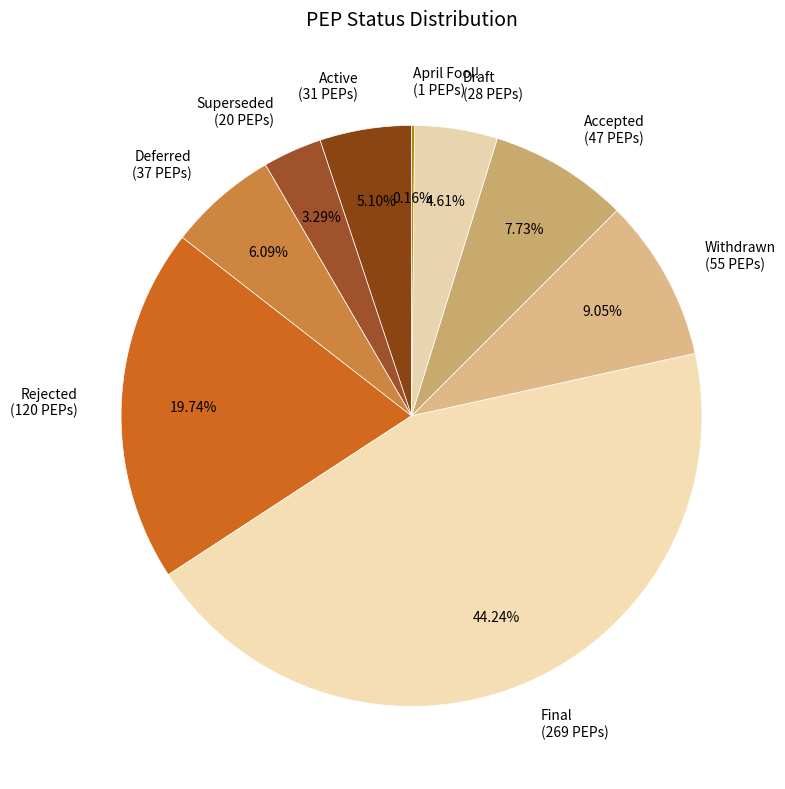

Is it true that Final is 34% of the pie?

False